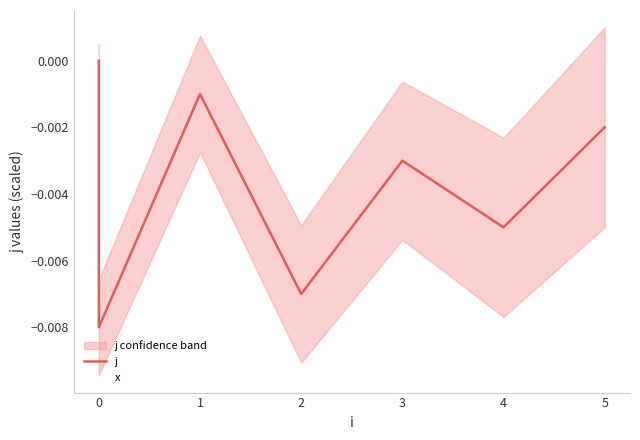

True or false: x and j cross at least once.

False